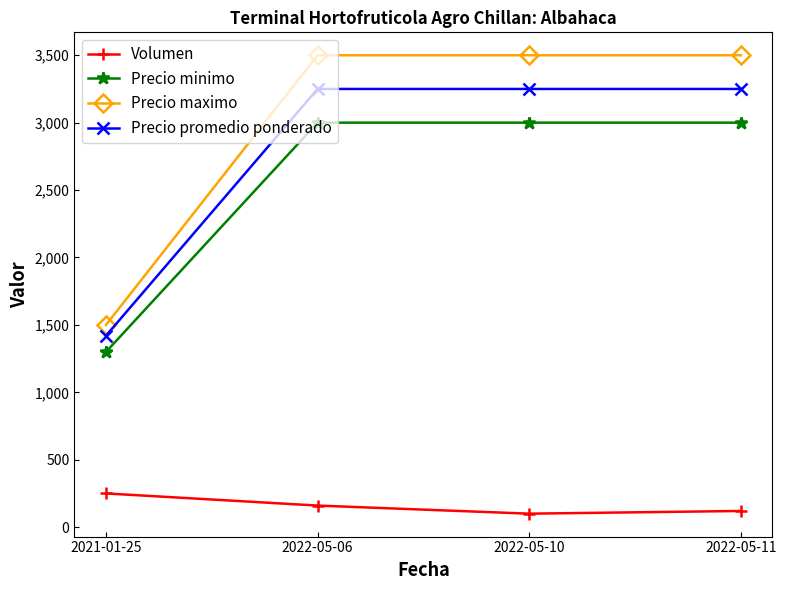

What is the sum of all Precio maximo values?

12000